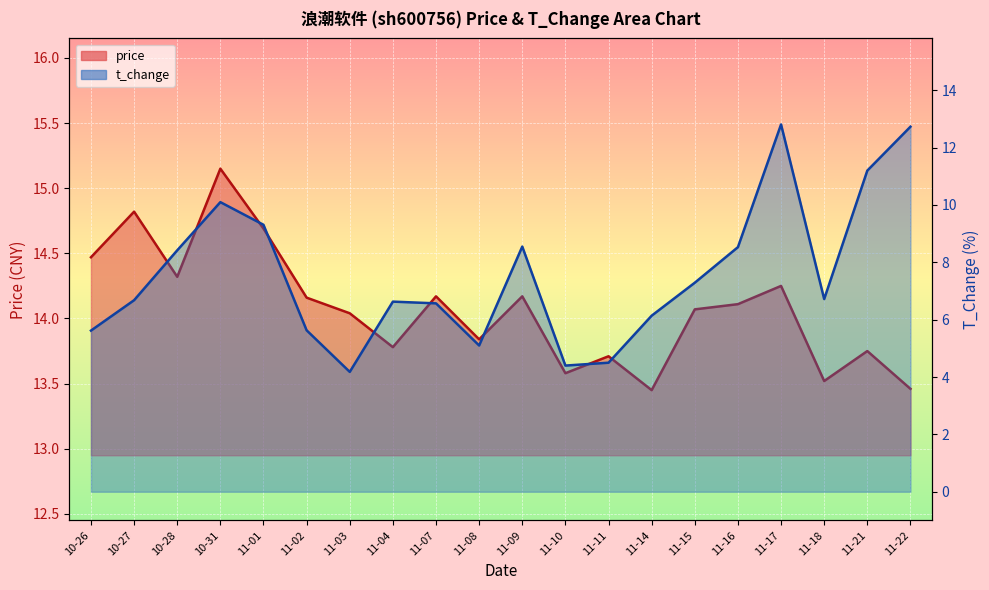

At how many categories does at least one series exceed 8?

20